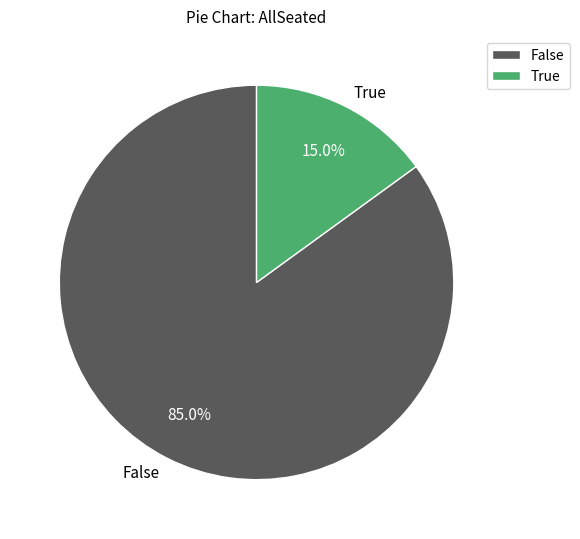

What is the majority slice?

False